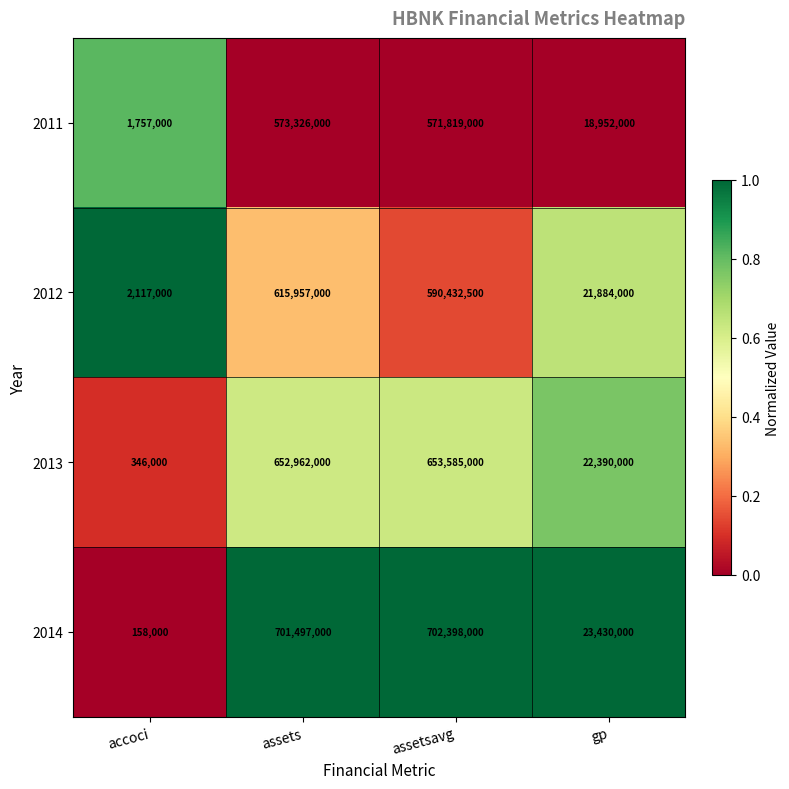

Which category has the lowest value across all series?

accoci